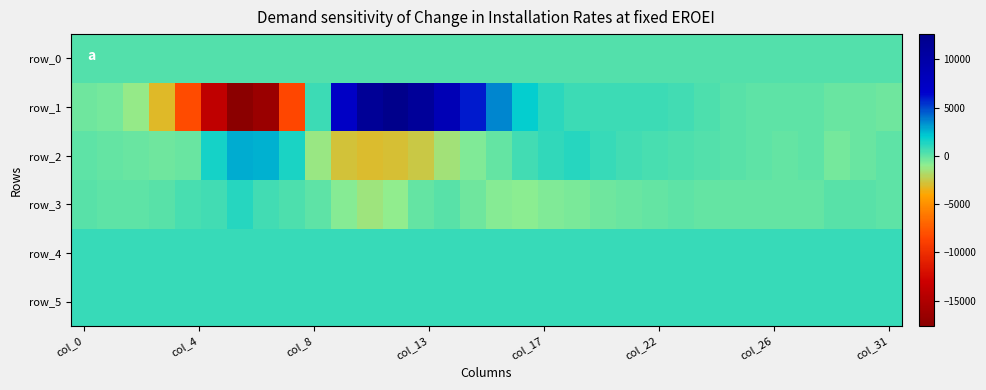

What is the difference between the maximum and minimum values in the row_5 series?

13.0